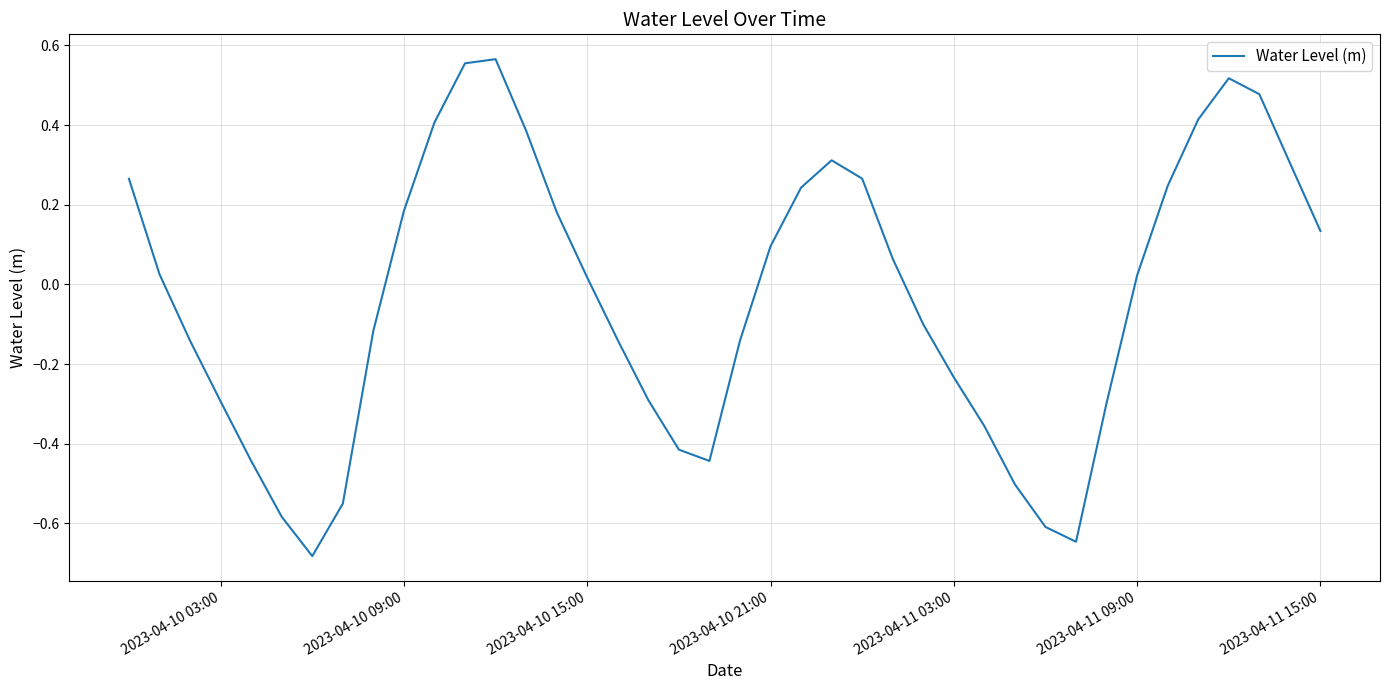

What is the difference between the maximum and minimum values?

1.2